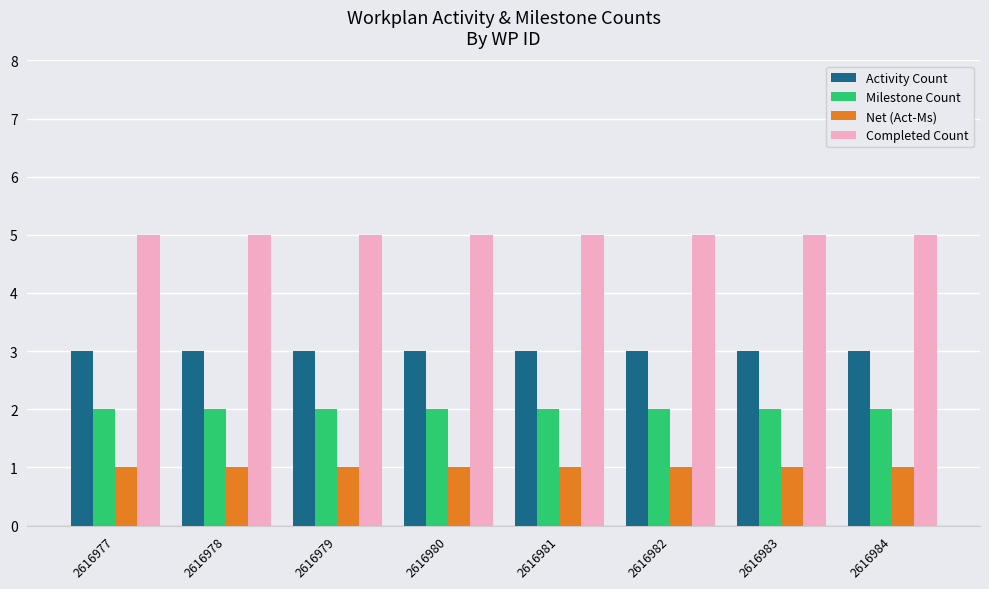

What is the spread (max minus min) of values at 2616981?

4